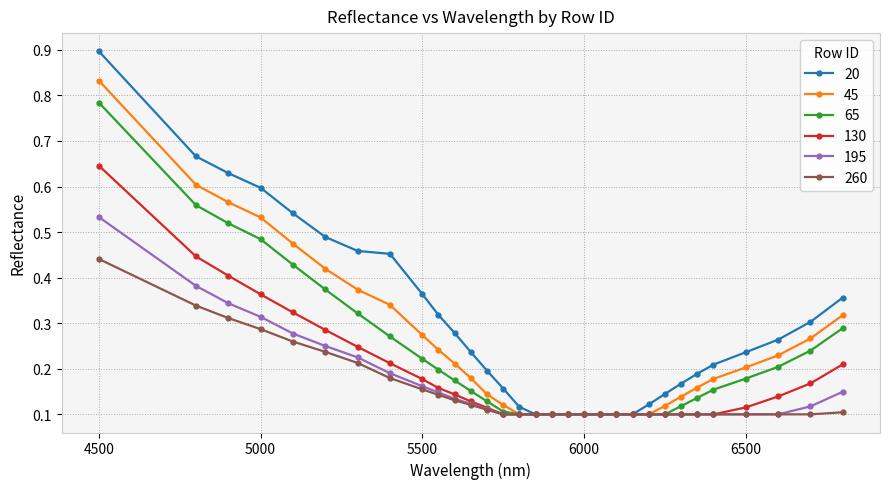

At how many categories does at least one series exceed 0?

31